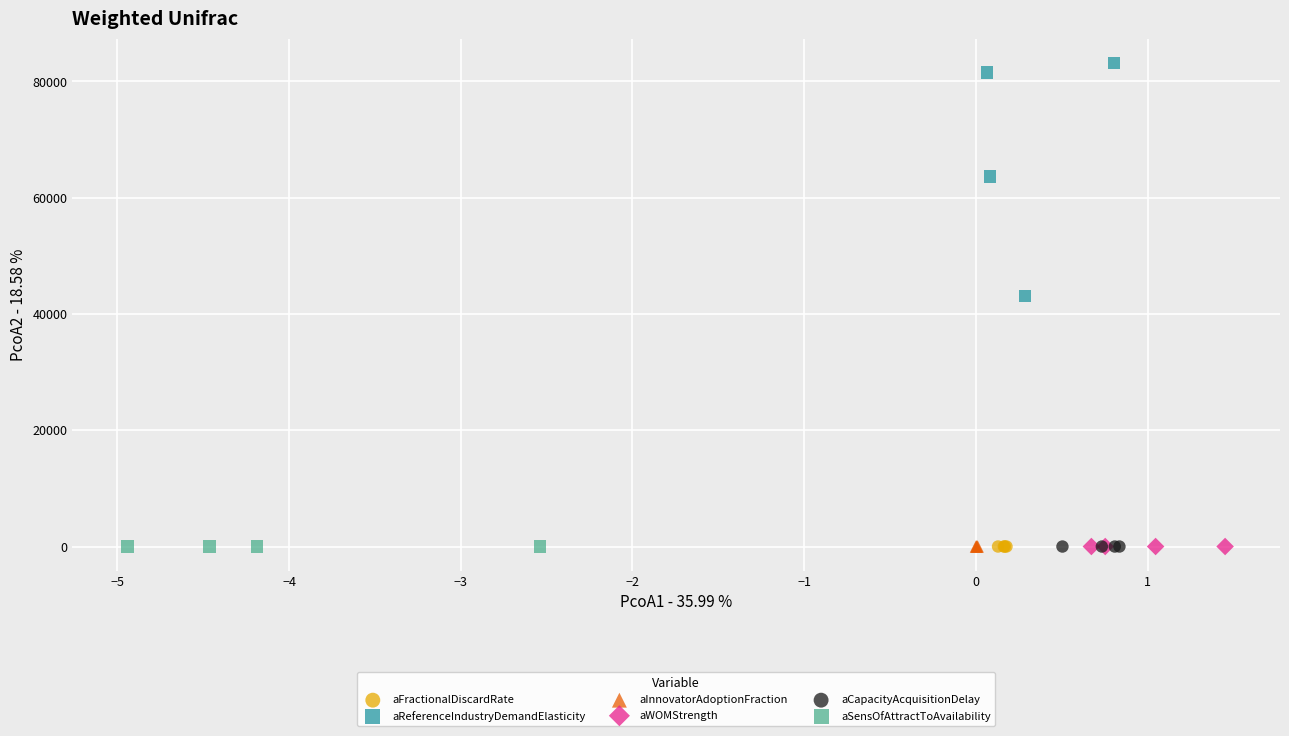

Which series has the largest Y range (max minus min)?

aReferenceIndustryDemandElasticity